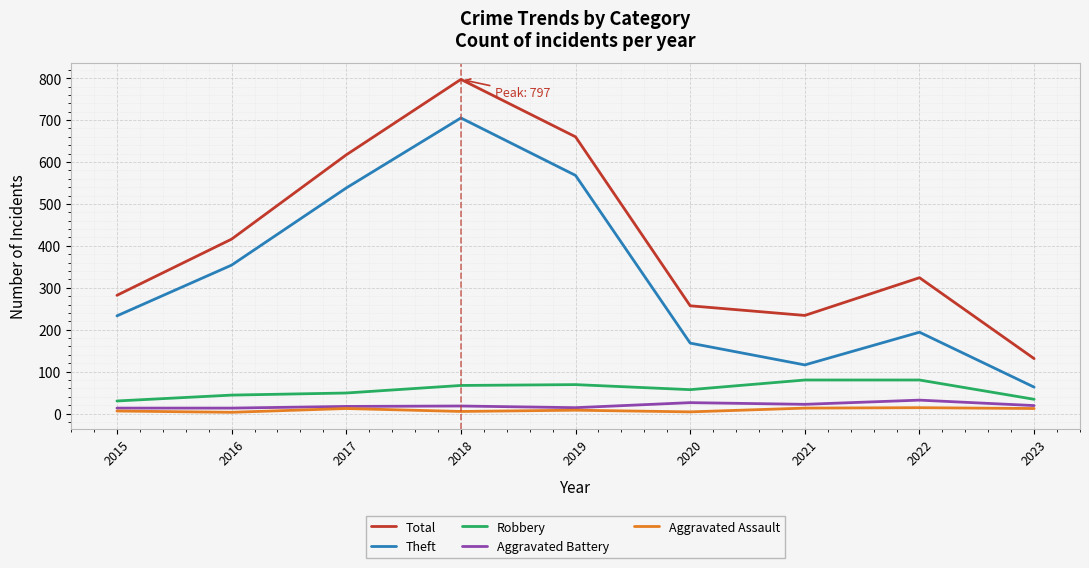

How many distinct data groups are displayed?

5